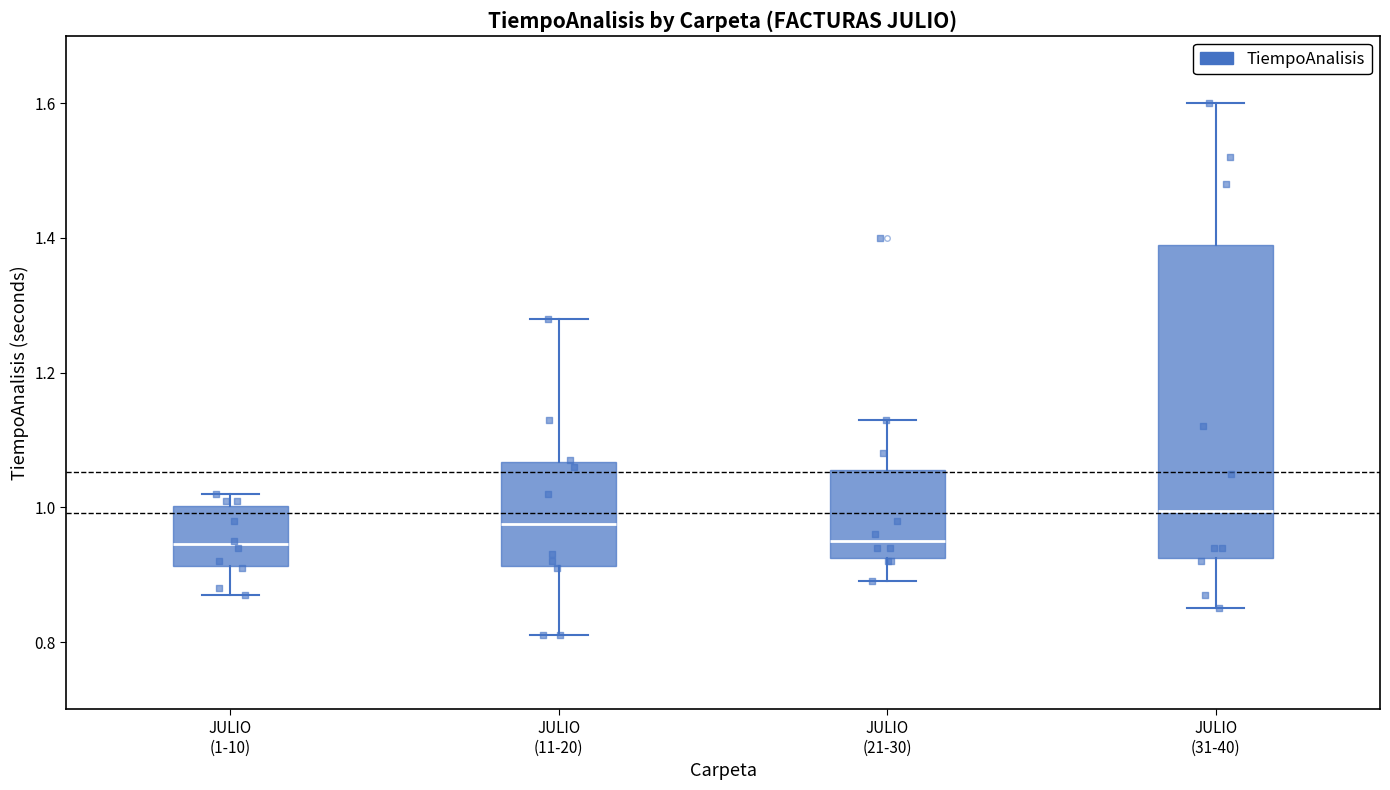

Reading left to right, transcribe this box plot: for each box, give where its median line is, the range the box spans, and where its two whiskers end, as read against the y-axis. The values are not printed on the chart, so give them approximately, as read against the axis.

JULIO (1-10): median 0.94, box 0.92 to 1.00, whiskers 0.88 to 1.02
JULIO (11-20): median 0.98, box 0.92 to 1.06, whiskers 0.82 to 1.28
JULIO (21-30): median 0.96, box 0.92 to 1.06, whiskers 0.90 to 1.14
JULIO (31-40): median 1.00, box 0.92 to 1.40, whiskers 0.86 to 1.60